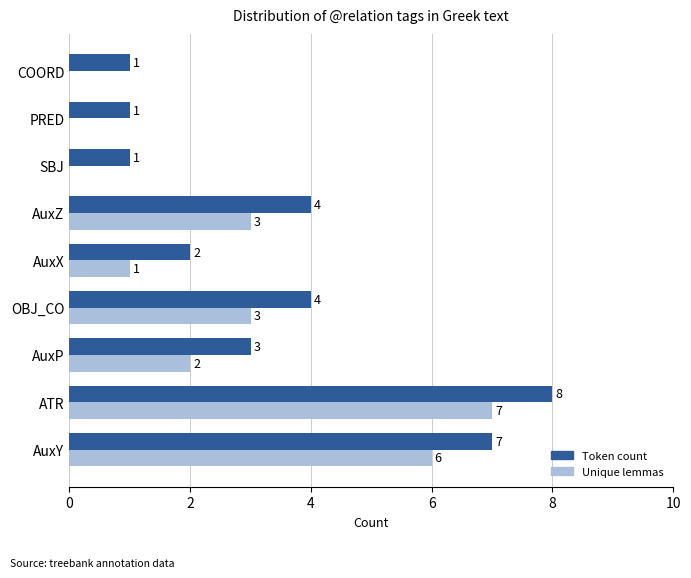

Is it true that Unique lemmas equals 3 at AuxZ?

True